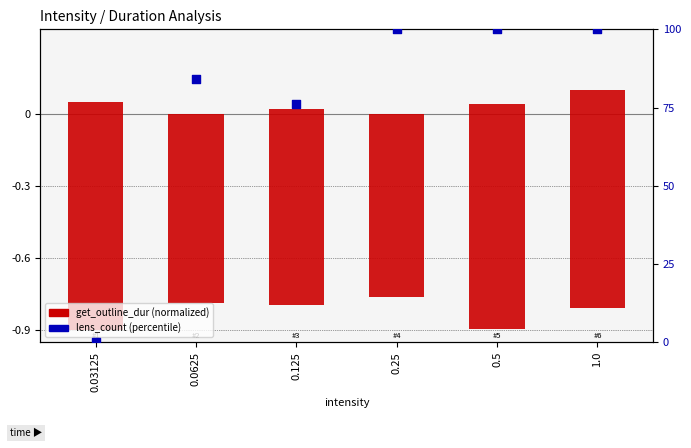

Is the value of lens_count (percentile) at 0.25 greater than the value of get_outline_dur (normalized) at 0.03125?

Yes